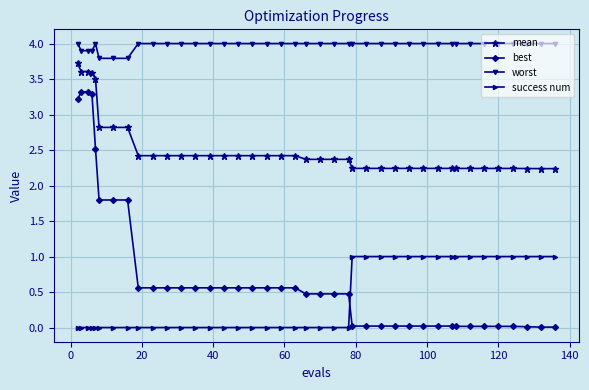

What is the maximum value shown in the chart?

4.0